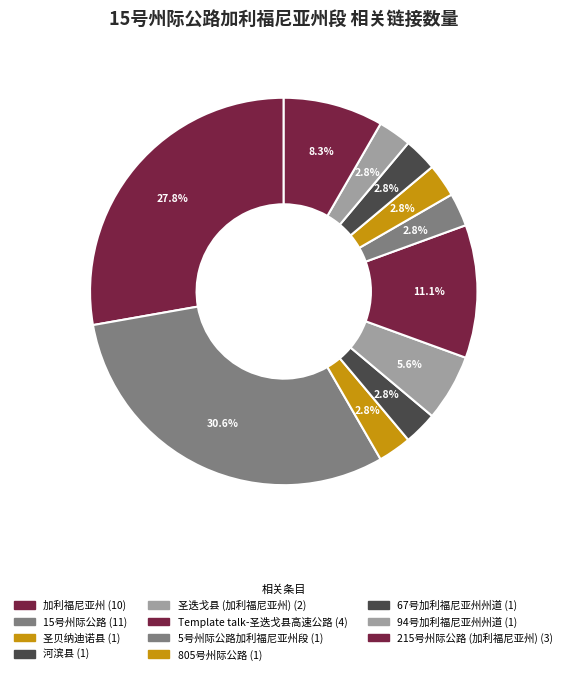

What percentage is NOT represented by 805号州际公路?

97.2%